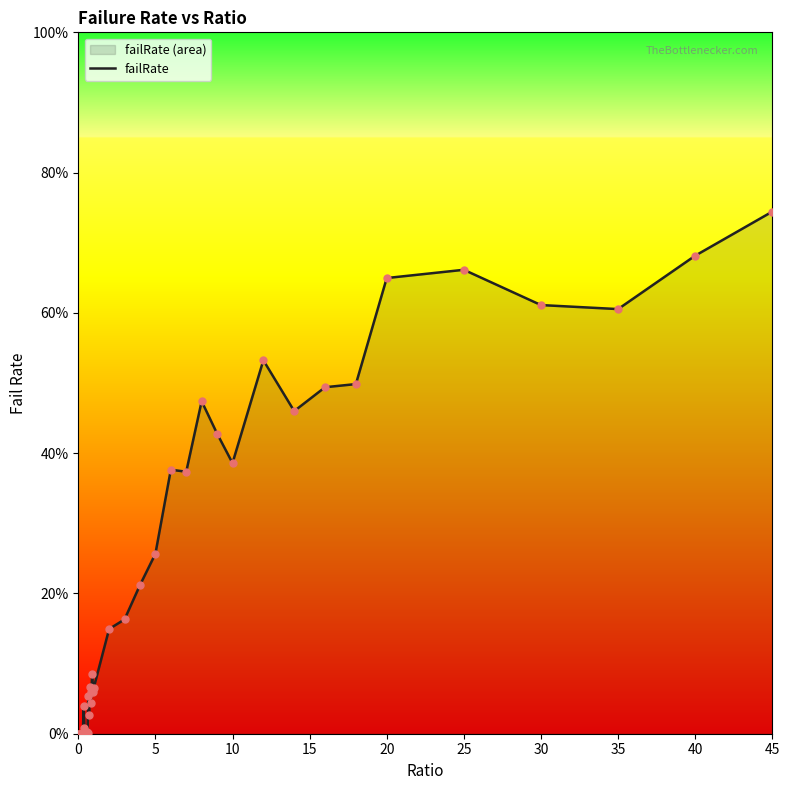

Which has a higher value, 40 or 10?

40